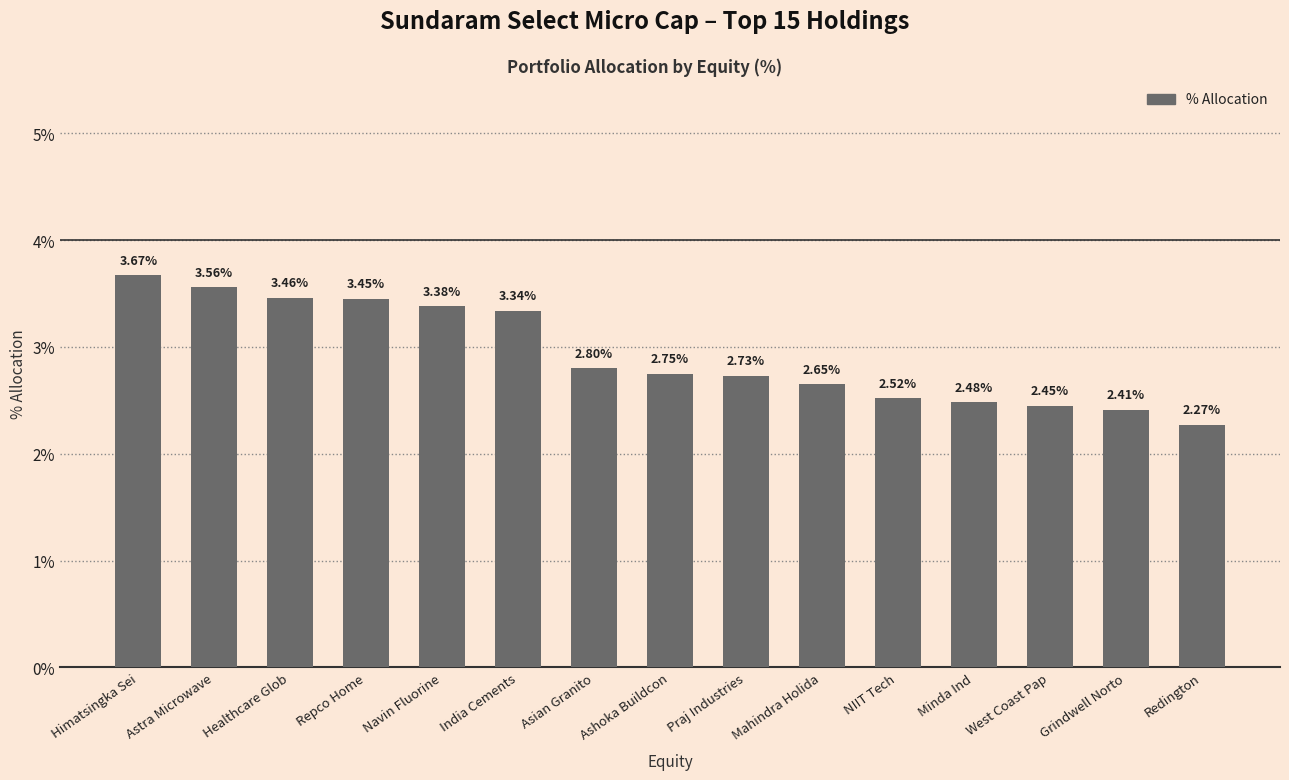

Rank the categories by value from lowest to highest.

Redington, Grindwell Norto, West Coast Pap, Minda Ind, NIIT Tech, Mahindra Holida, Praj Industries, Ashoka Buildcon, Asian Granito, India Cements, Navin Fluorine, Repco Home, Healthcare Glob, Astra Microwave, Himatsingka Sei